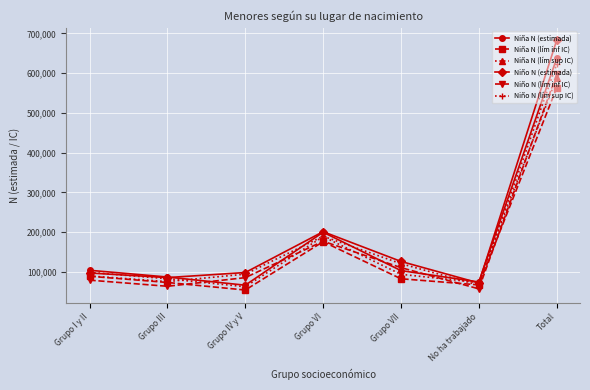

In Niña N (lím inf IC), how many points are lower than both neighbors (excluding endpoints)?

2